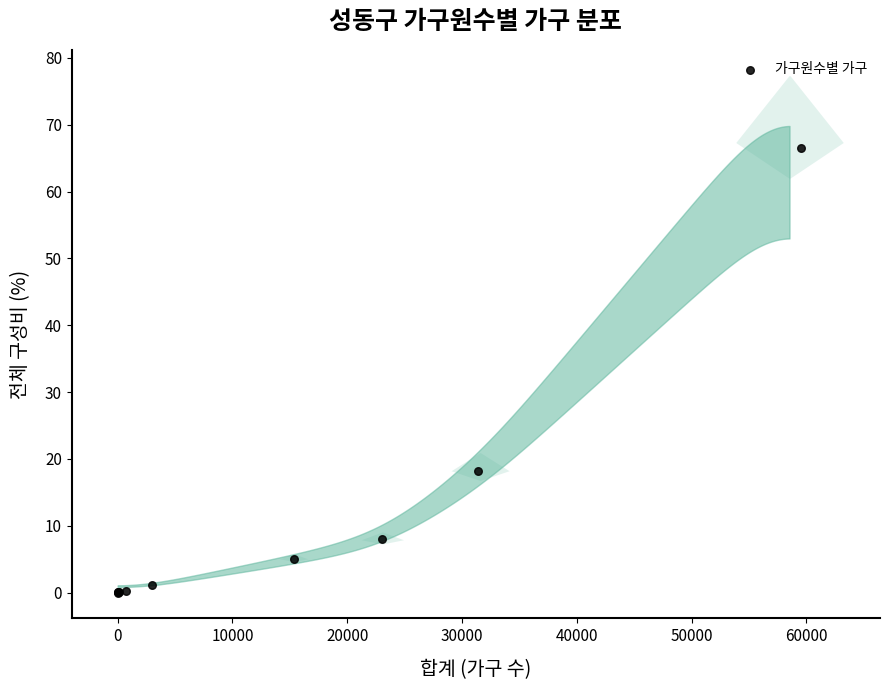

What Y value in the scatter plot is closest to 33?

18.2